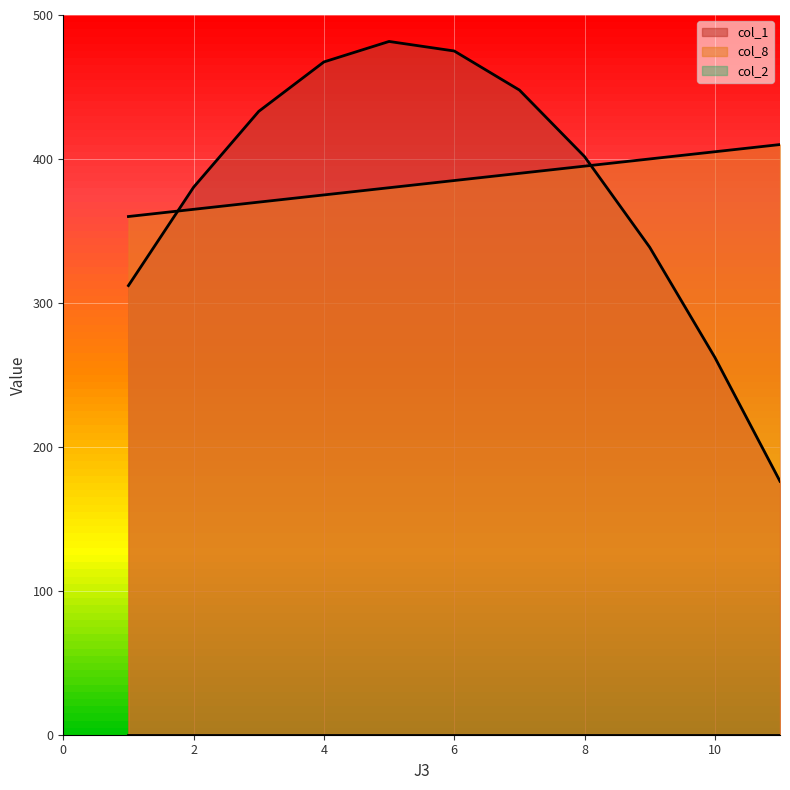

Which has a higher value, 9 or 11?

9